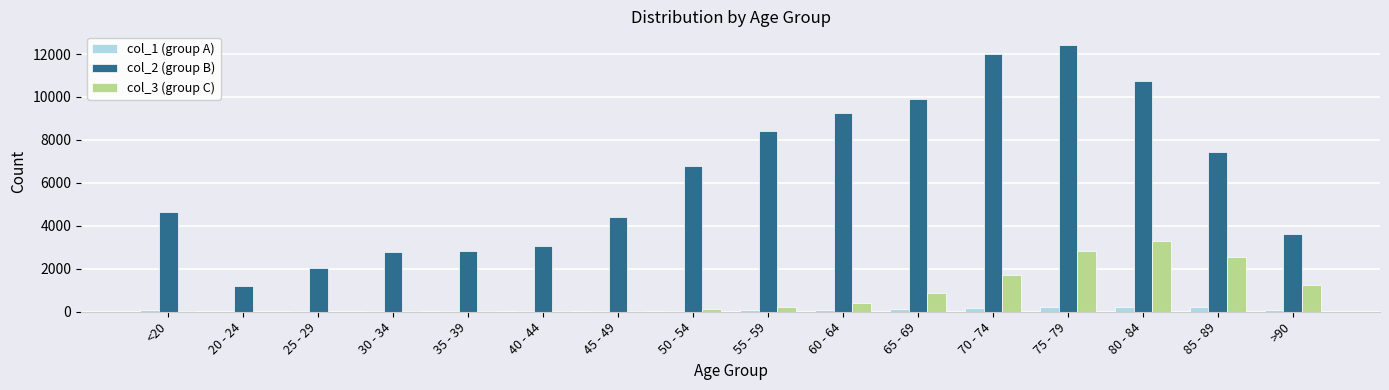

The value of col_2 (group B) at 40 - 44 is 3078. True or false?

True